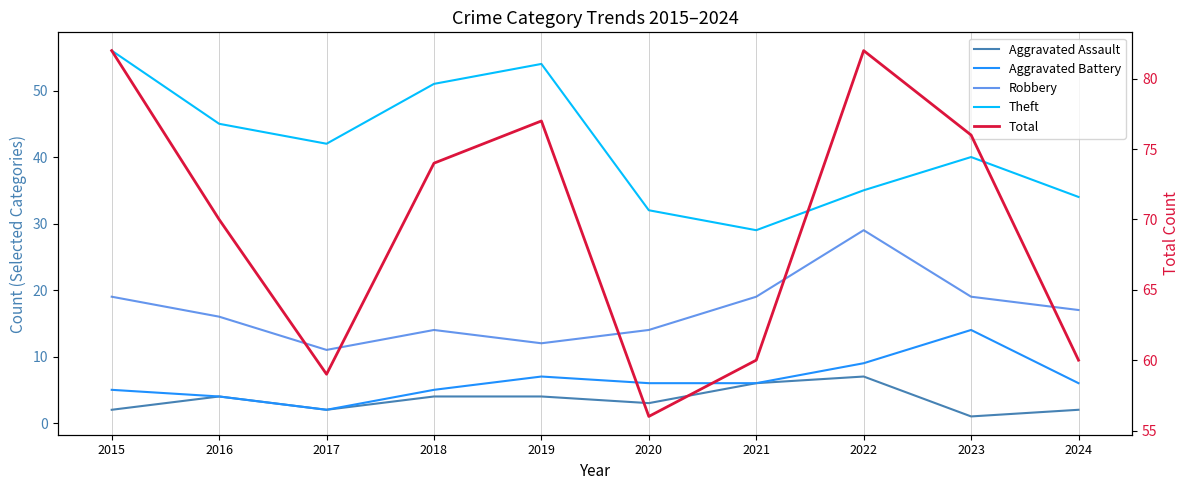

How many lines are shown in the chart?

5